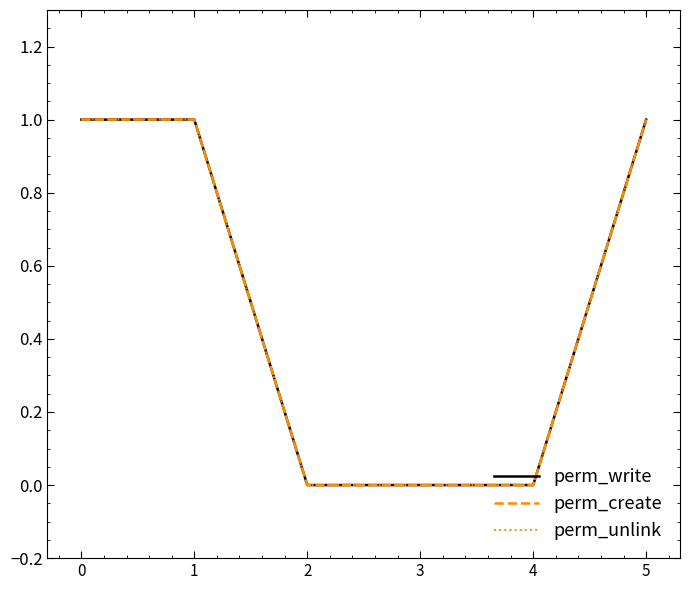

Rank the categories by perm_create value from lowest to highest.

2, 3, 4, 0, 1, 5